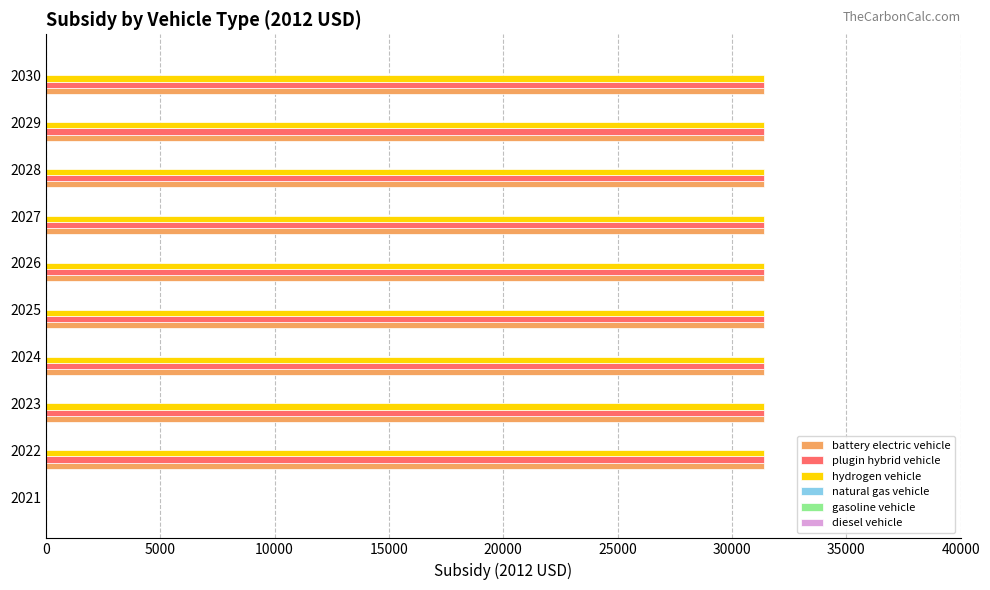

What is the total value across all series at 2027?

94200